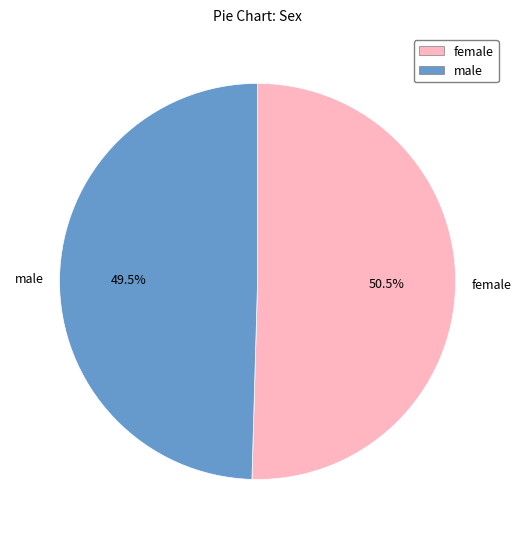

Which category has the biggest portion of the pie?

female